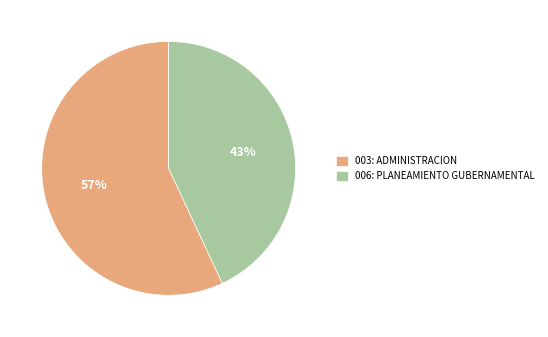

Does 006: PLANEAMIENTO GUBERNAMENTAL account for over 50% of the chart?

No